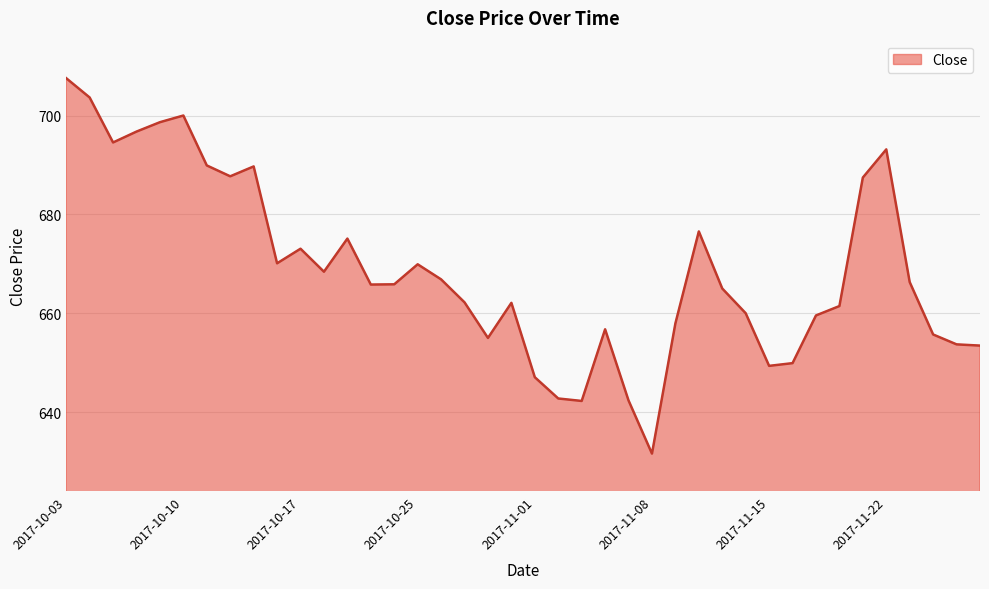

What is the smallest value displayed?

631.6